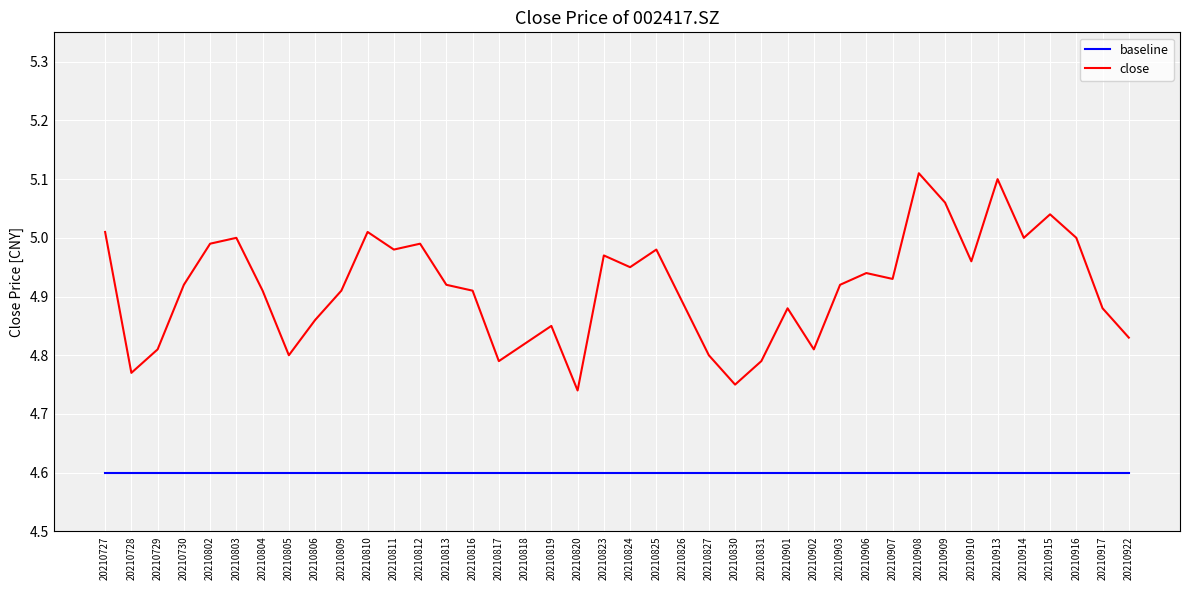

True or false: baseline and close intersect in this chart.

False